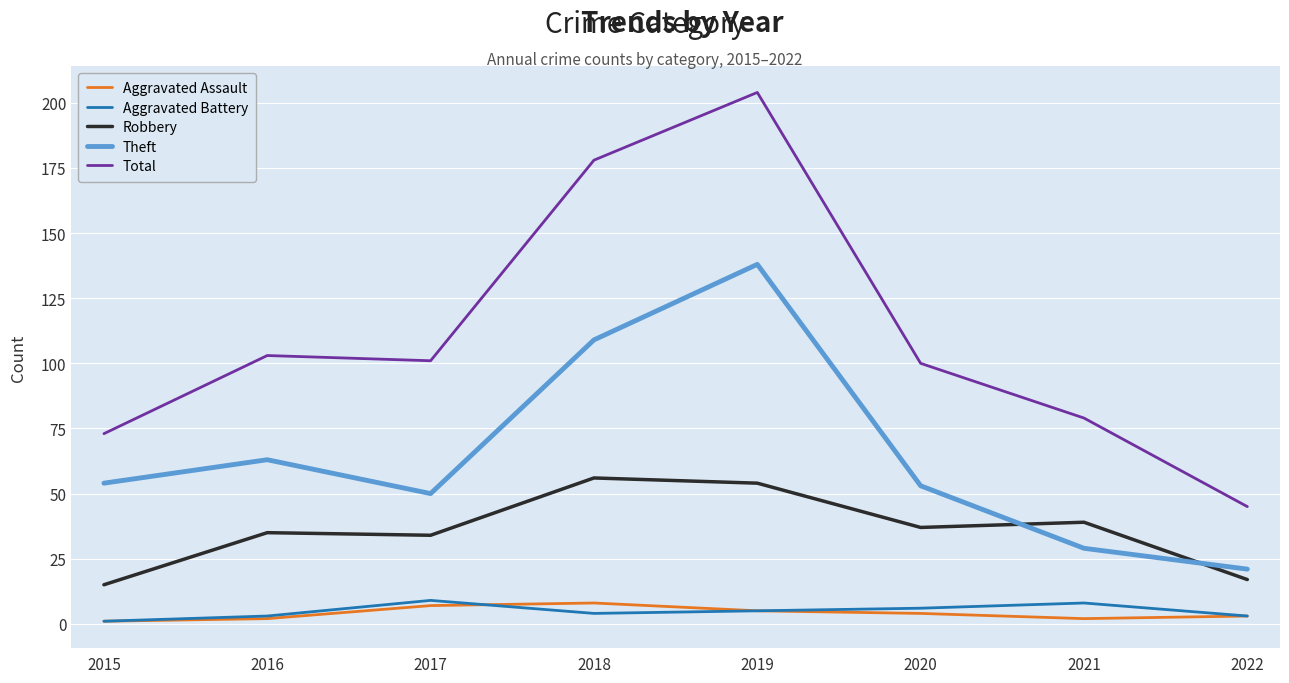

Count the number of categories in the chart.

8